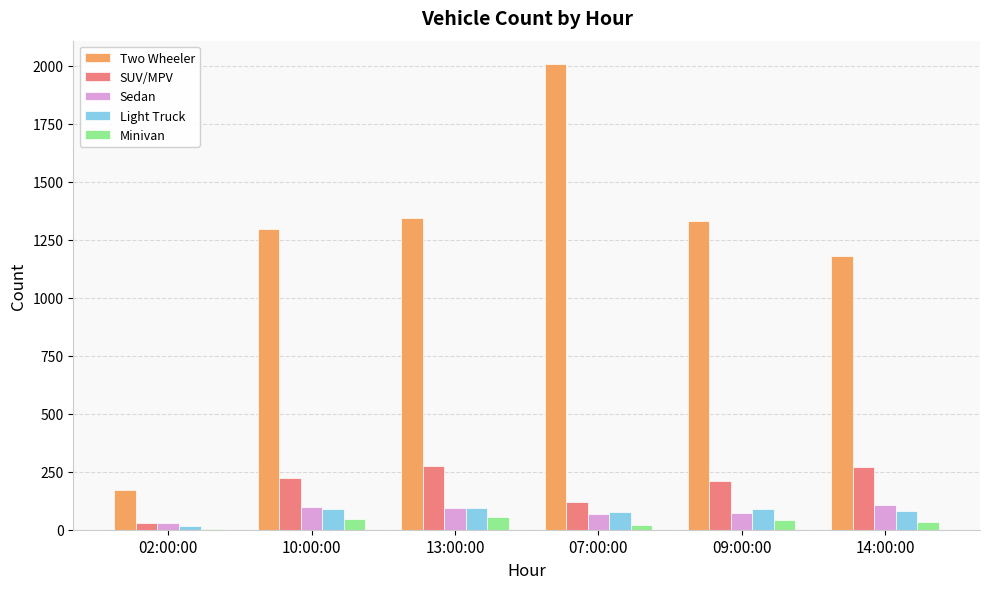

What is the sum of all SUV/MPV values?

1125